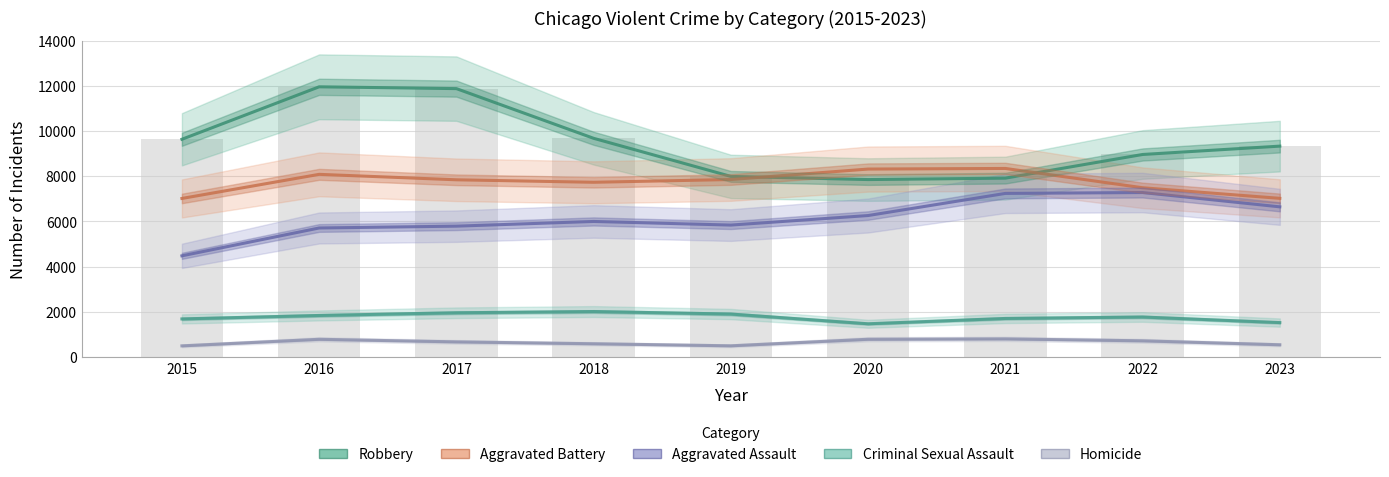

Which series changed the most between 2018 and 2019?

Robbery